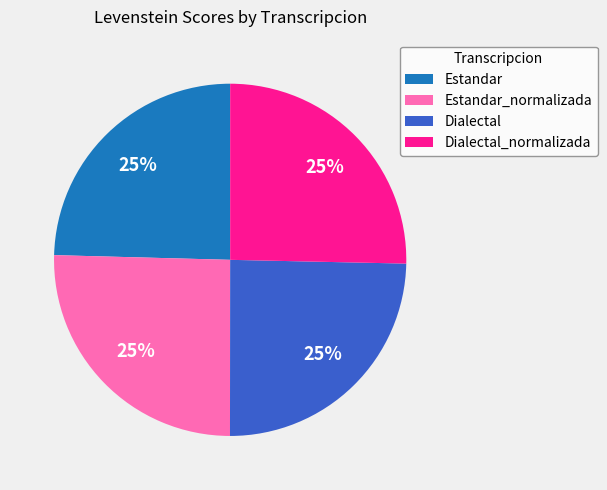

To the nearest percent, what percentage of the pie is Dialectal?

25%